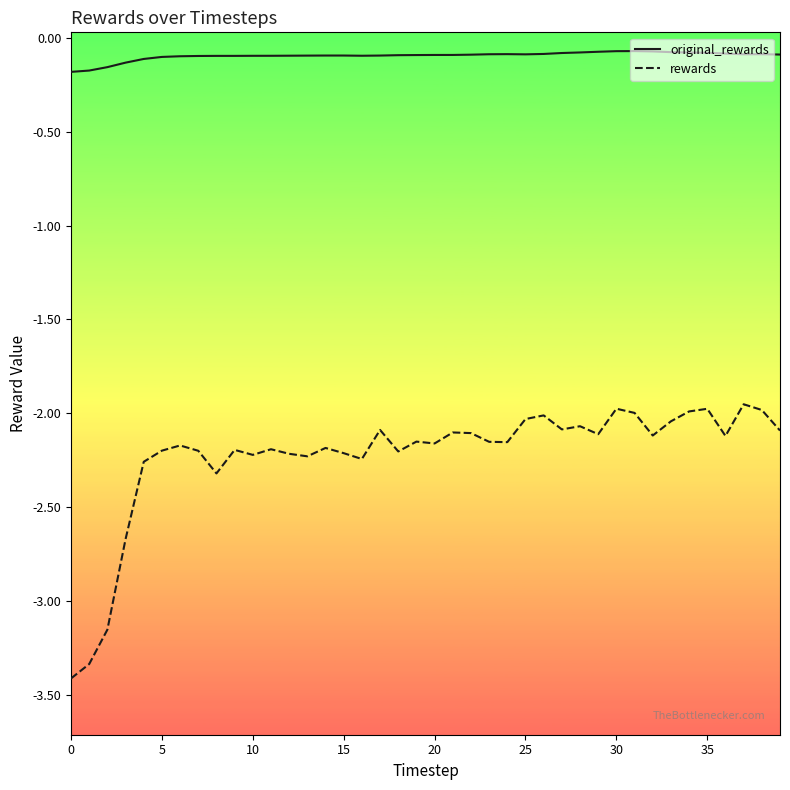

Which series has the largest range (max minus min)?

rewards